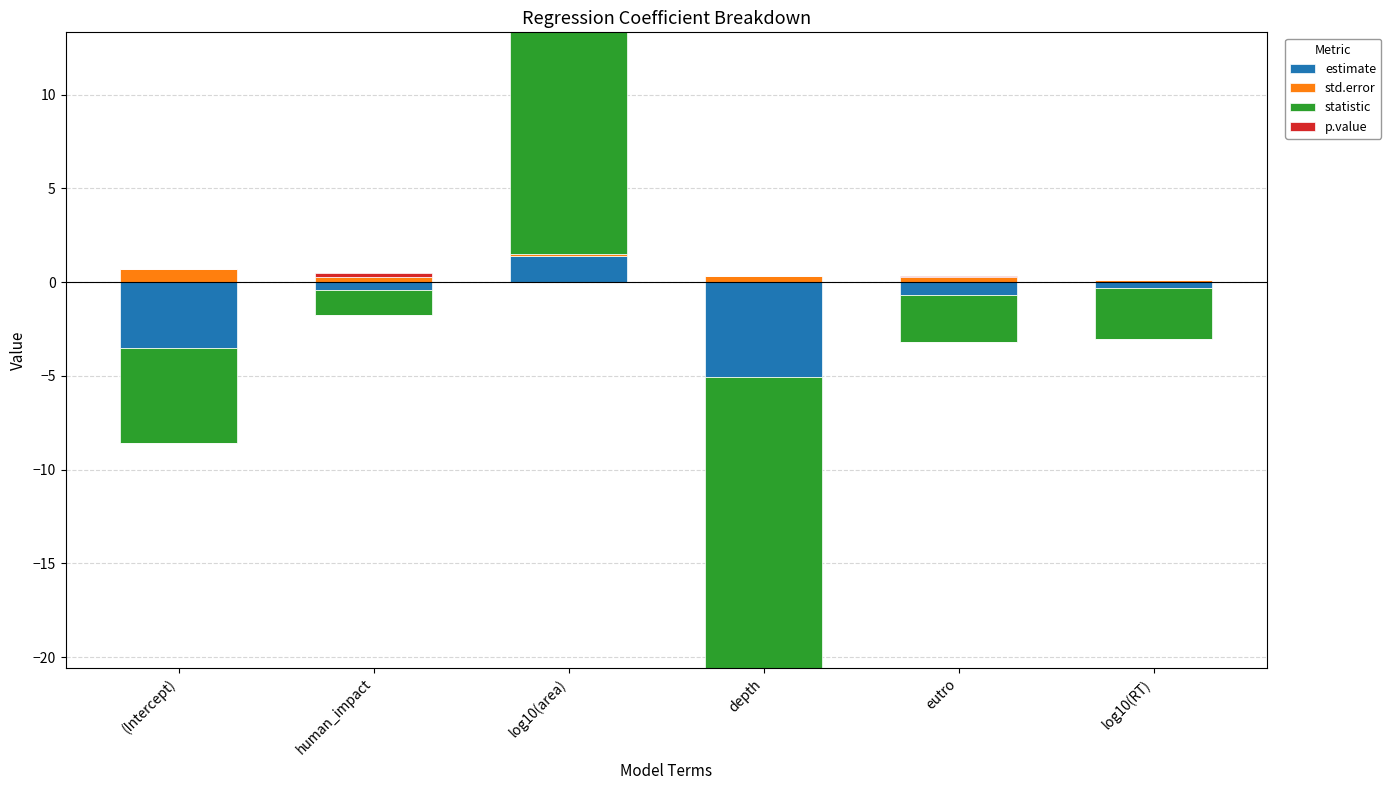

What is the sum of the std.error values at human_impact and eutro?

0.6